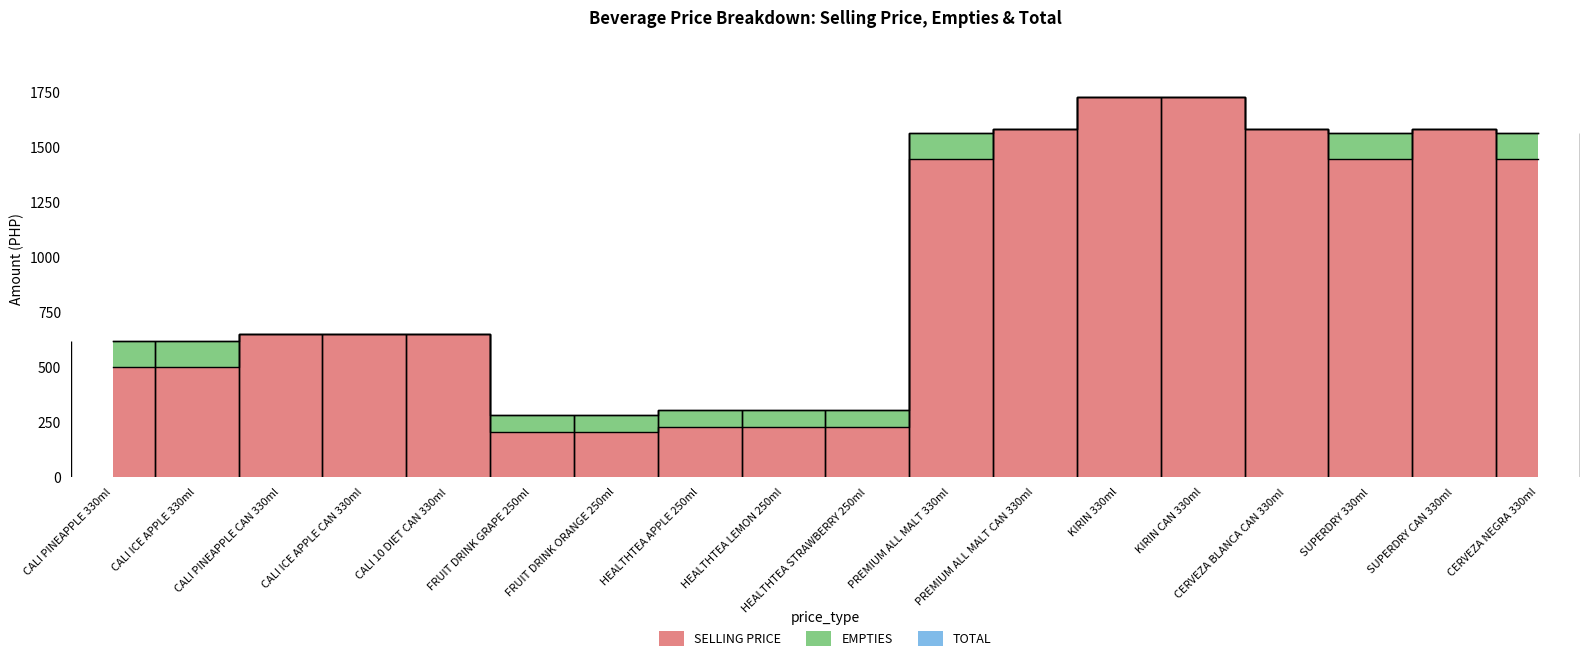

What is the difference between the maximum and minimum values in the SELLING PRICE series?

1523